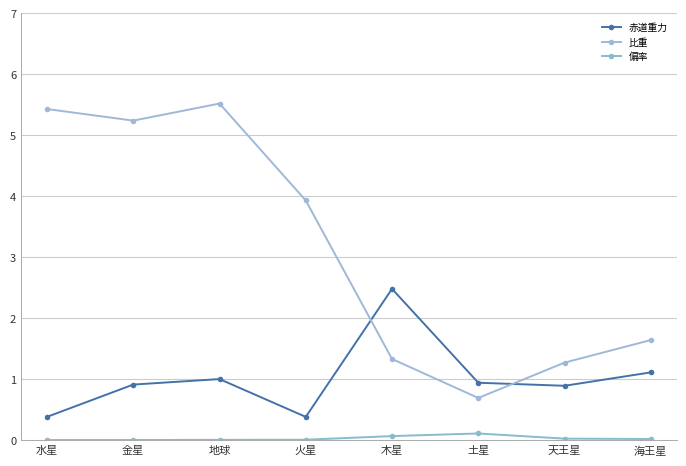

What is the sum of all 赤道重力 values?

8.1